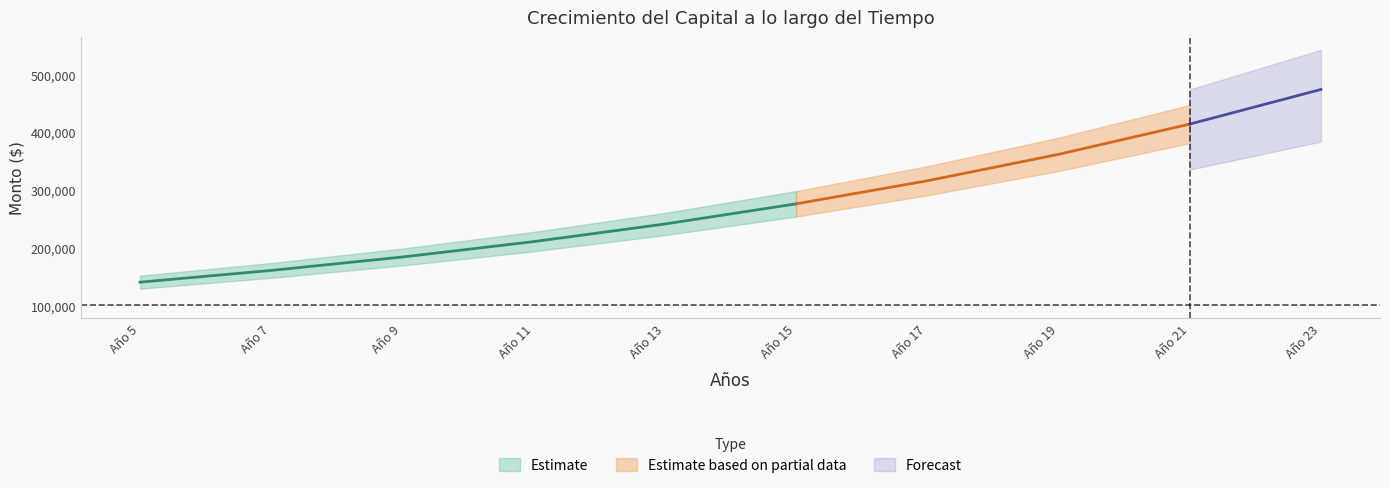

Is it true that Monto Final equals 183845.9 at 9?

True